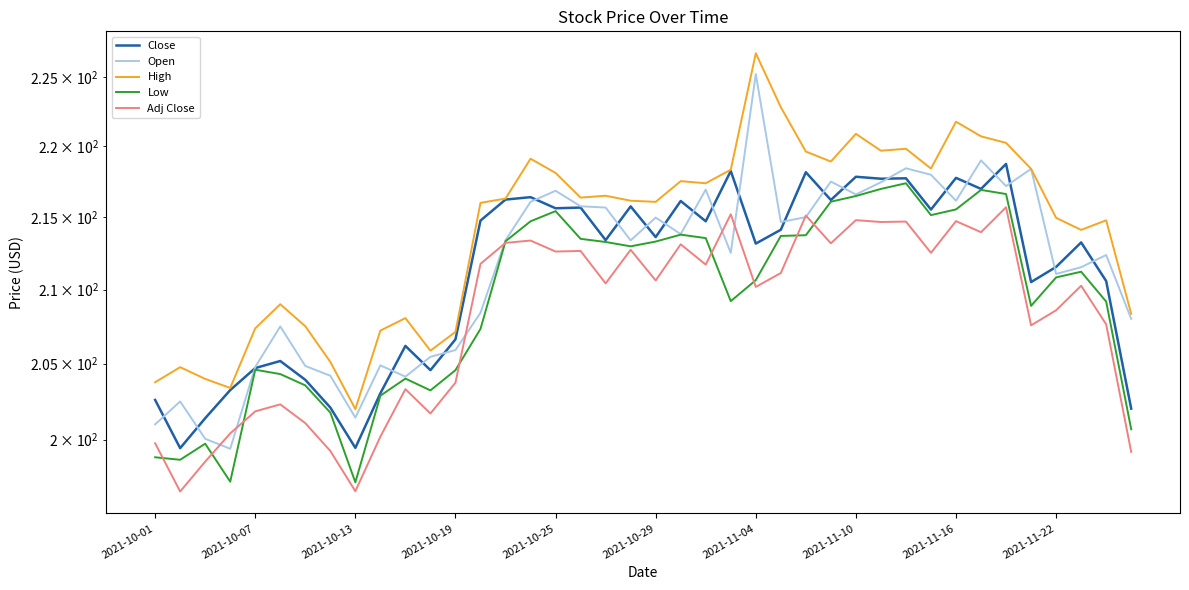

Which series has the largest range (max minus min)?

Open